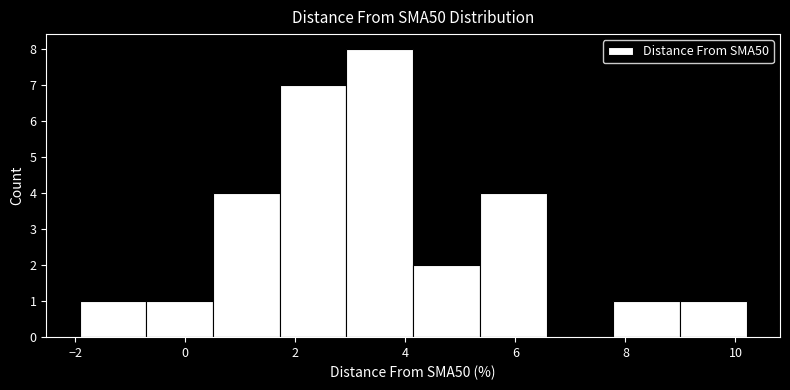

Reading left to right, transcribe this chart: for each bar, give the range it covers on the x-axis and its height. Neither the bar edges nor the heights are printed on the chart, so give them approximately, as read against the axes.

-2.0 to -0.8: 1
-0.8 to 0.6: 1
0.6 to 1.8: 4
1.8 to 3.0: 7
3.0 to 4.2: 8
4.2 to 5.4: 2
5.4 to 6.6: 4
6.6 to 7.8: 0
7.8 to 9.0: 1
9.0 to 10.2: 1